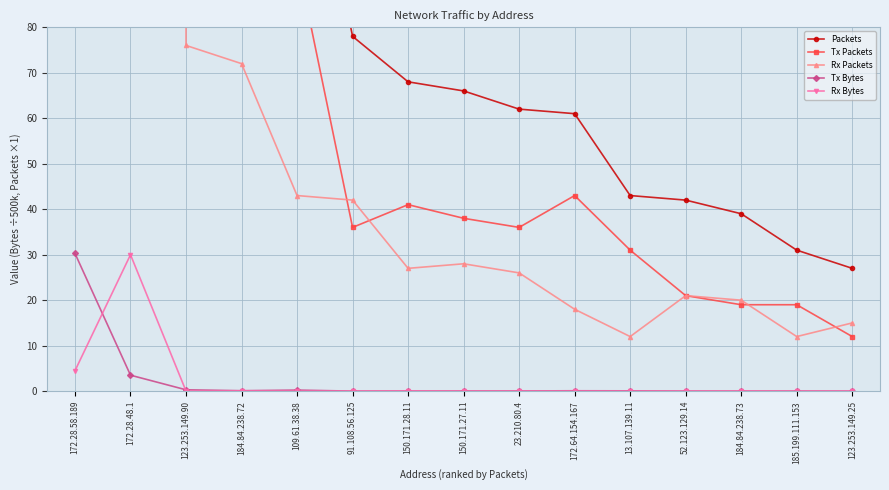

The value of Tx Bytes at 123.253.149.90 is 0.3. True or false?

True